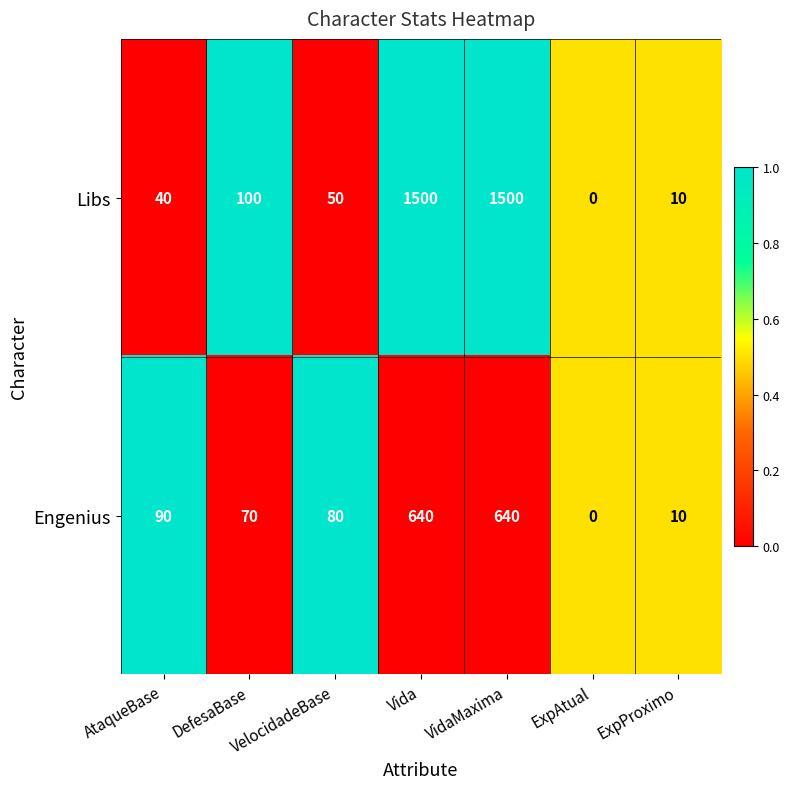

Between DefesaBase and ExpAtual, which series saw the biggest shift?

Libs